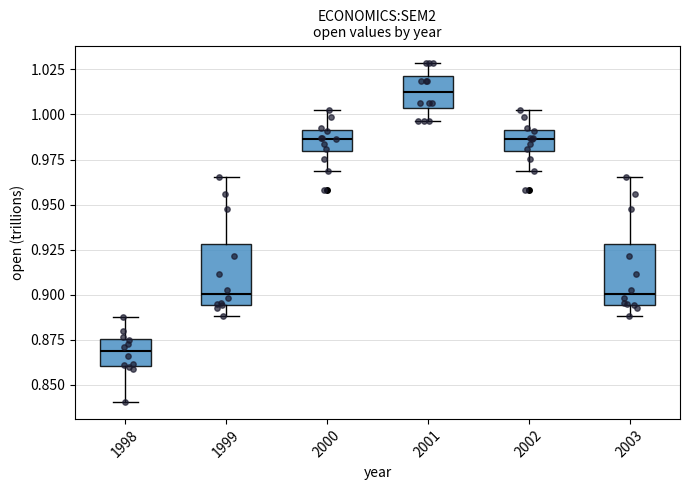

Reading left to right, read every box against the y-axis: the position of its median line, the range the box covers, and the ends of its whiskers. The values are not printed on the chart, so give them approximately, as read against the axis.

1998: median 0.870, box 0.860 to 0.875, whiskers 0.840 to 0.890
1999: median 0.900, box 0.895 to 0.930, whiskers 0.890 to 0.965
2000: median 0.985, box 0.980 to 0.990, whiskers 0.970 to 1.000
2001: median 1.010, box 1.005 to 1.020, whiskers 0.995 to 1.030
2002: median 0.985, box 0.980 to 0.990, whiskers 0.970 to 1.000
2003: median 0.900, box 0.895 to 0.930, whiskers 0.890 to 0.965